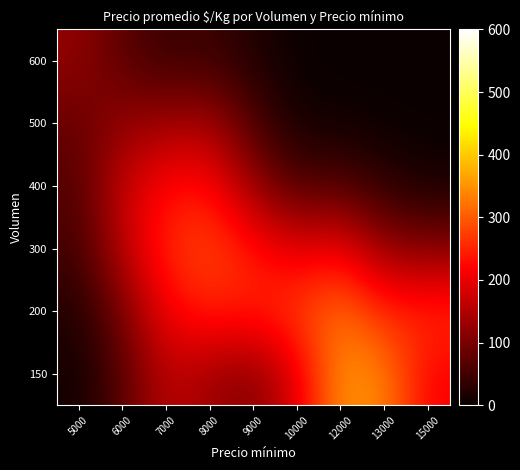

At how many categories does at least one series exceed 184?

7